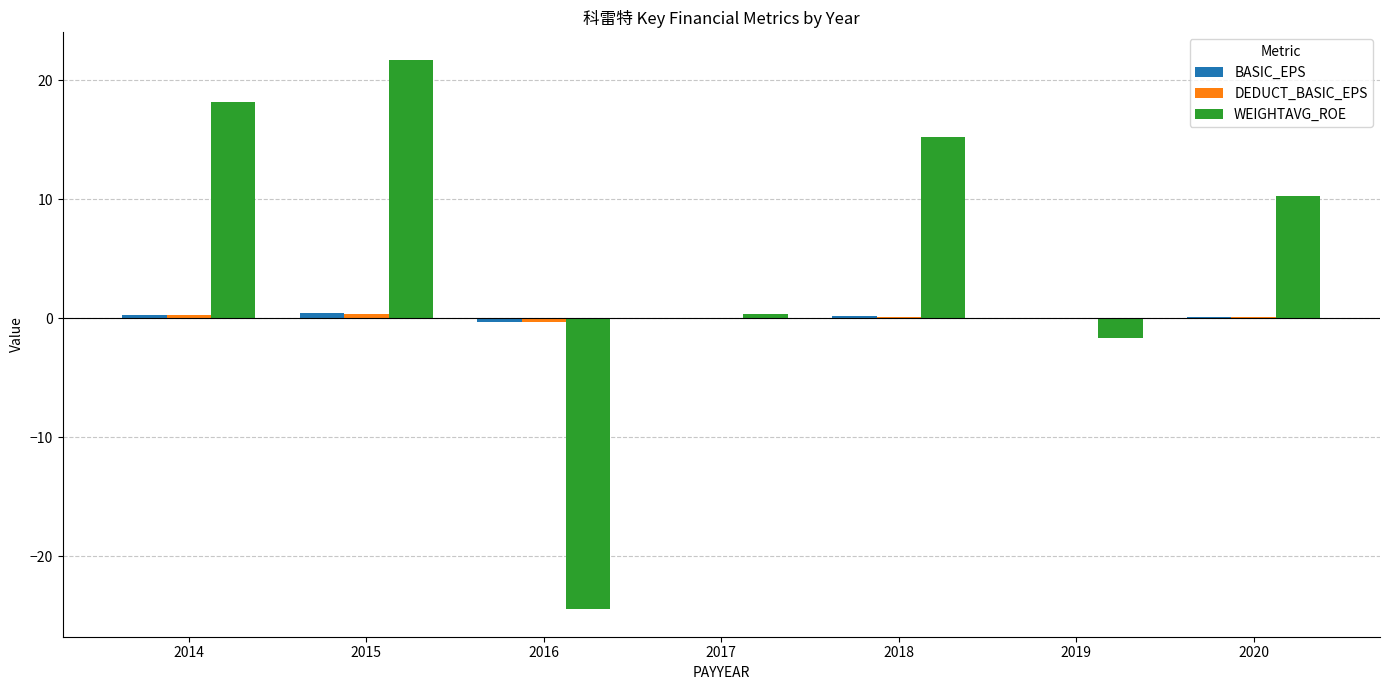

Which label corresponds to the largest value in the chart?

2015